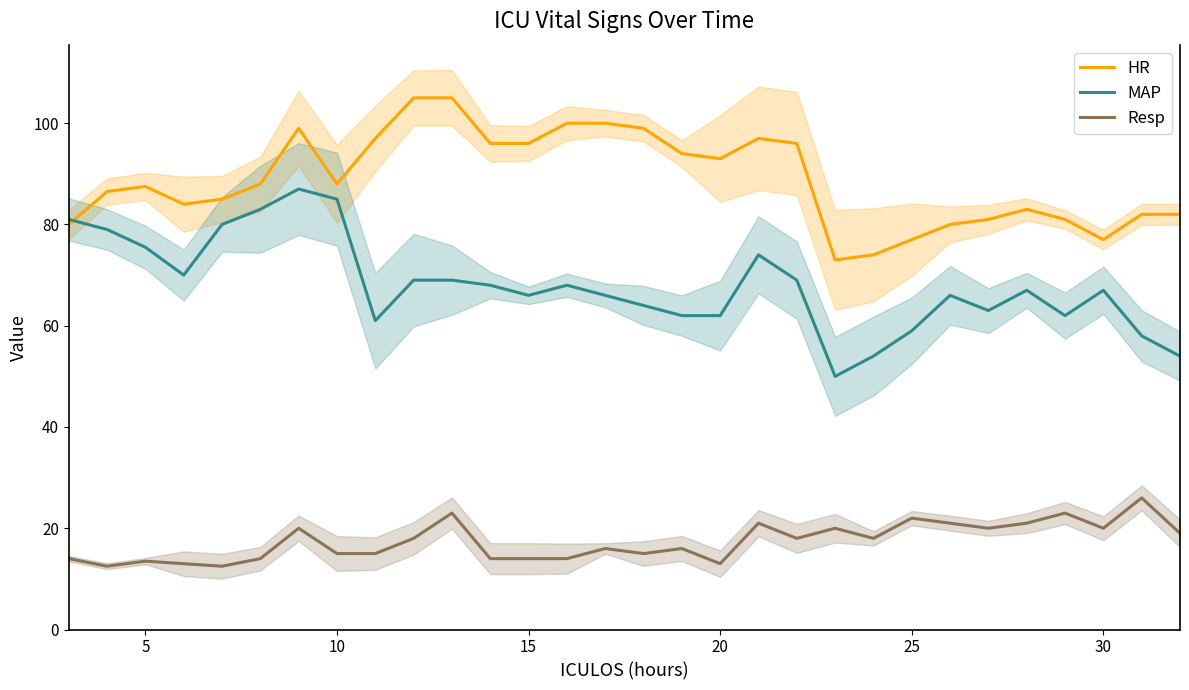

True or false: Resp has a value of 6.1 at 15.

False